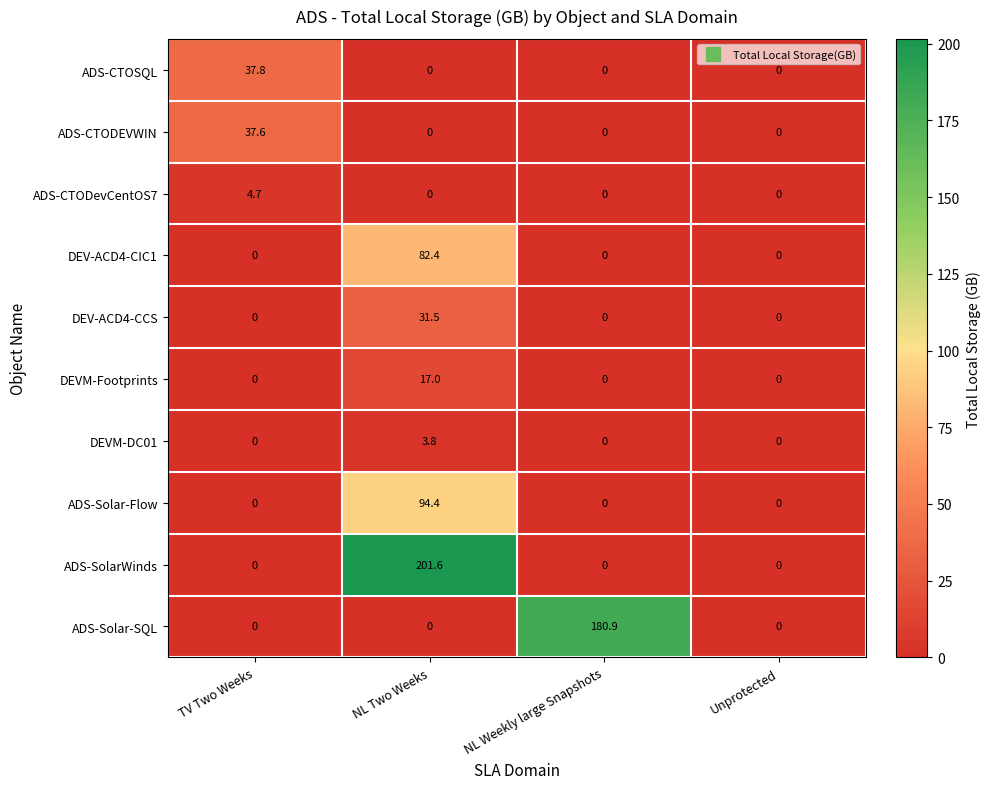

Rank the series by their maximum value, from highest to lowest.

ADS-SolarWinds, ADS-Solar-SQL, ADS-Solar-Flow, DEV-ACD4-CIC1, ADS-CTOSQL, ADS-CTODEVWIN, DEV-ACD4-CCS, DEVM-Footprints, ADS-CTODevCentOS7, DEVM-DC01